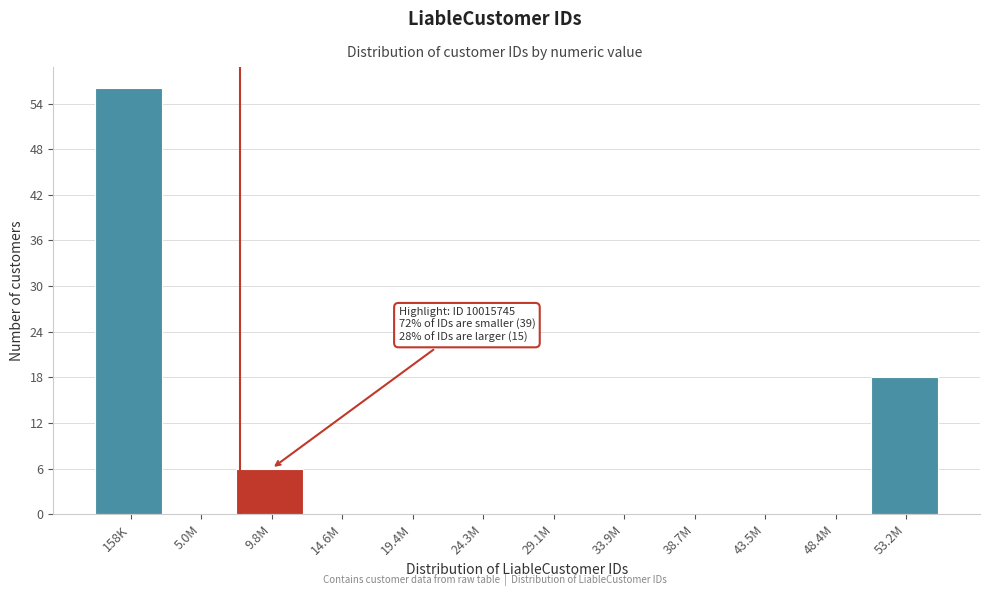

Reading right to left, list all the values displayed in this chart.

53.2M=18	48.4M=0	43.5M=0	38.7M=0	33.9M=0	29.1M=0	24.3M=0	19.4M=0	14.6M=0	9.8M=6	5.0M=0	158K=56